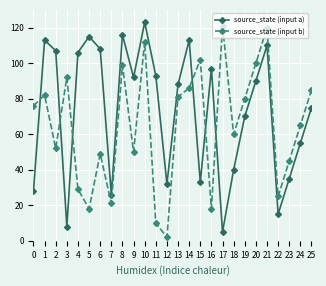

List the series in order of their peak value, lowest first.

source_state (input b), source_state (input a)